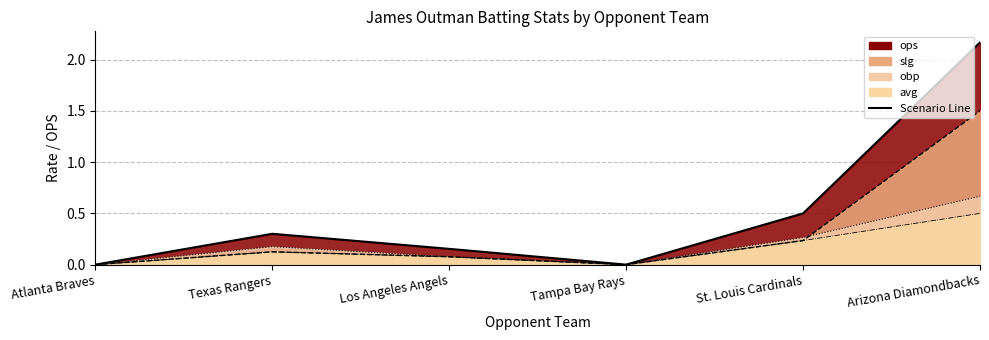

What are all the series names shown in the legend?

avg, obp, slg, ops